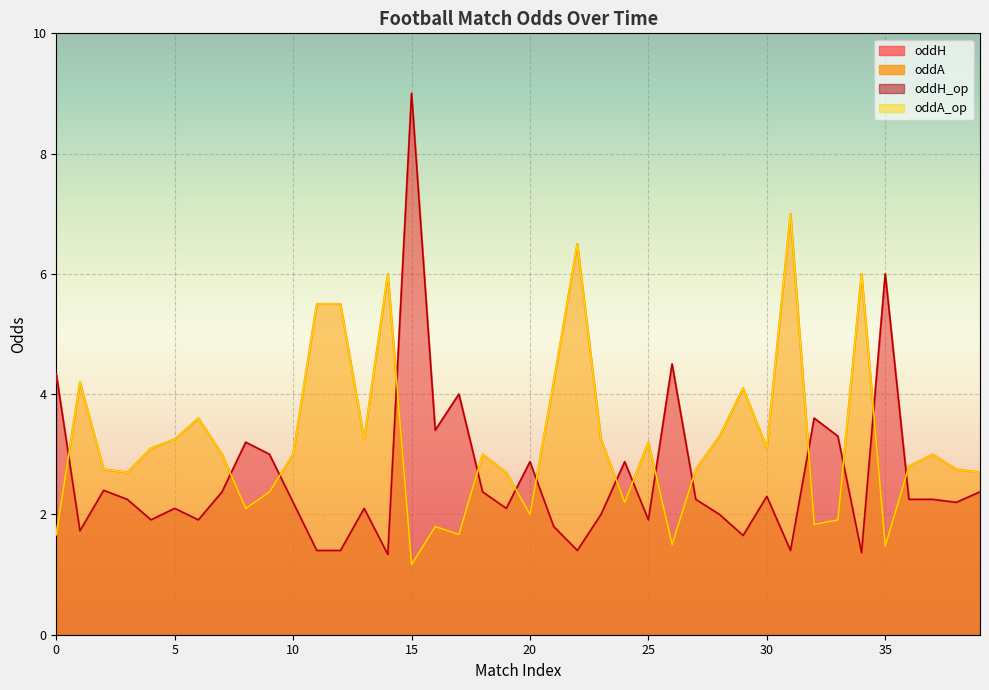

Reading left to right, what are all the values shown in this chart?

oddH: 4.3	1.7	2.4	2.2	1.9	2.1	1.9	2.4	3.2	3.0	2.2	1.4	1.4	2.1	1.3	9.0	3.4	4.0	2.4	2.1	2.9	1.8	1.4	2.0	2.9	1.9	4.5	2.2	2.0	1.6	2.3	1.4	3.6	3.3	1.4	6.0	2.2	2.2	2.2	2.4
oddA: 1.7	4.2	2.8	2.7	3.1	3.2	3.6	3.0	2.1	2.4	3.0	5.5	5.5	3.2	6.0	1.2	1.8	1.7	3.0	2.7	2.0	4.2	6.5	3.2	2.2	3.2	1.5	2.8	3.3	4.1	3.1	7.0	1.8	1.9	6.0	1.5	2.8	3.0	2.8	2.7
oddH_op: 4.3	1.7	2.4	2.2	1.9	2.1	1.9	2.4	3.2	3.0	2.2	1.4	1.4	2.1	1.3	9.0	3.4	4.0	2.4	2.1	2.9	1.8	1.4	2.0	2.9	1.9	4.5	2.2	2.0	1.6	2.3	1.4	3.6	3.3	1.4	6.0	2.2	2.2	2.2	2.4
oddA_op: 1.7	4.2	2.8	2.7	3.1	3.2	3.6	3.0	2.1	2.4	3.0	5.5	5.5	3.2	6.0	1.2	1.8	1.7	3.0	2.7	2.0	4.2	6.5	3.2	2.2	3.2	1.5	2.8	3.3	4.1	3.1	7.0	1.8	1.9	6.0	1.5	2.8	3.0	2.8	2.7